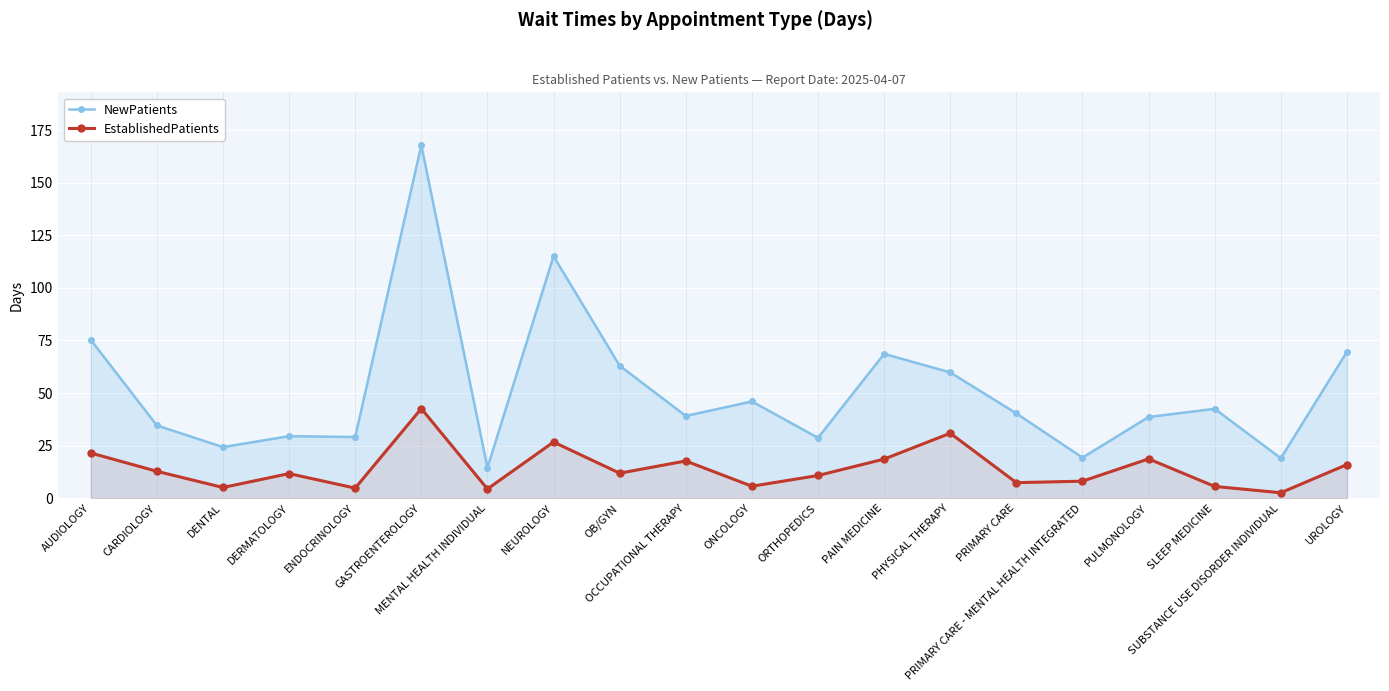

What is the difference between the highest and lowest values at PHYSICAL THERAPY?

28.9